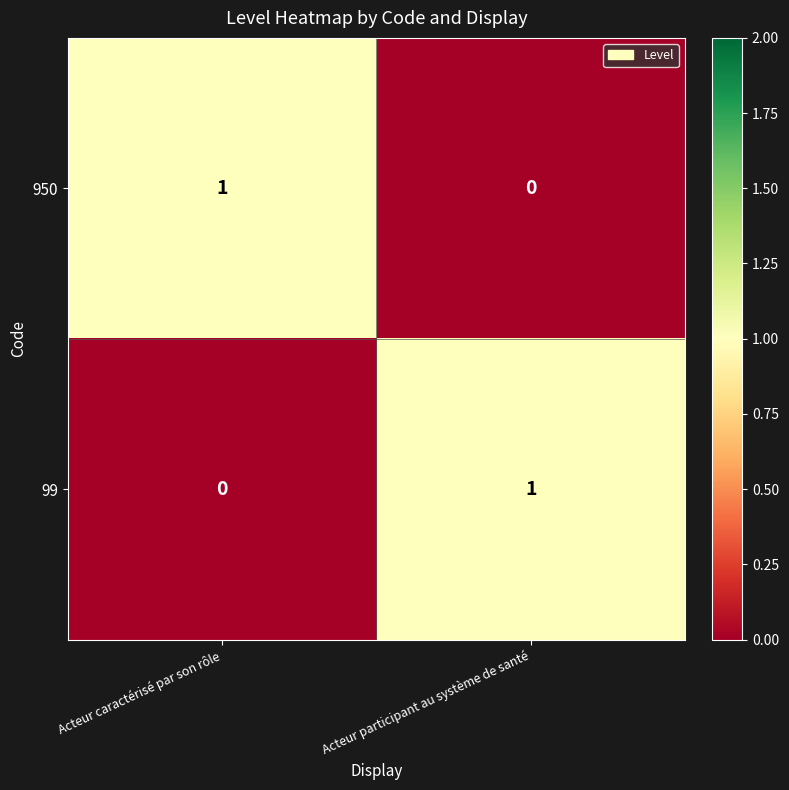

Is the value of 950 at Acteur participant au système de santé greater than the value of 99 at Acteur participant au système de santé?

No